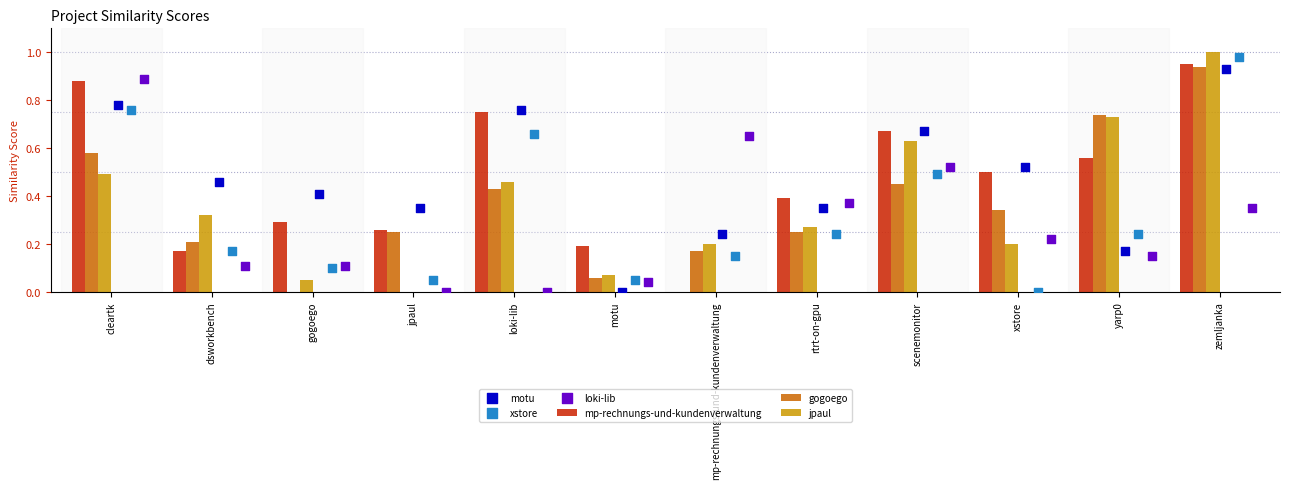

Which series contains the highest Y value?

jpaul